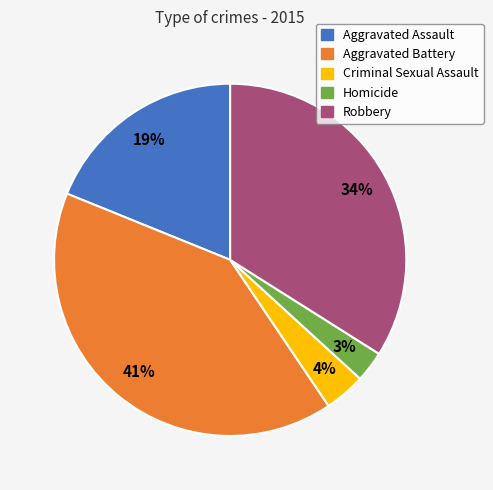

Count the number of slices in the pie.

5